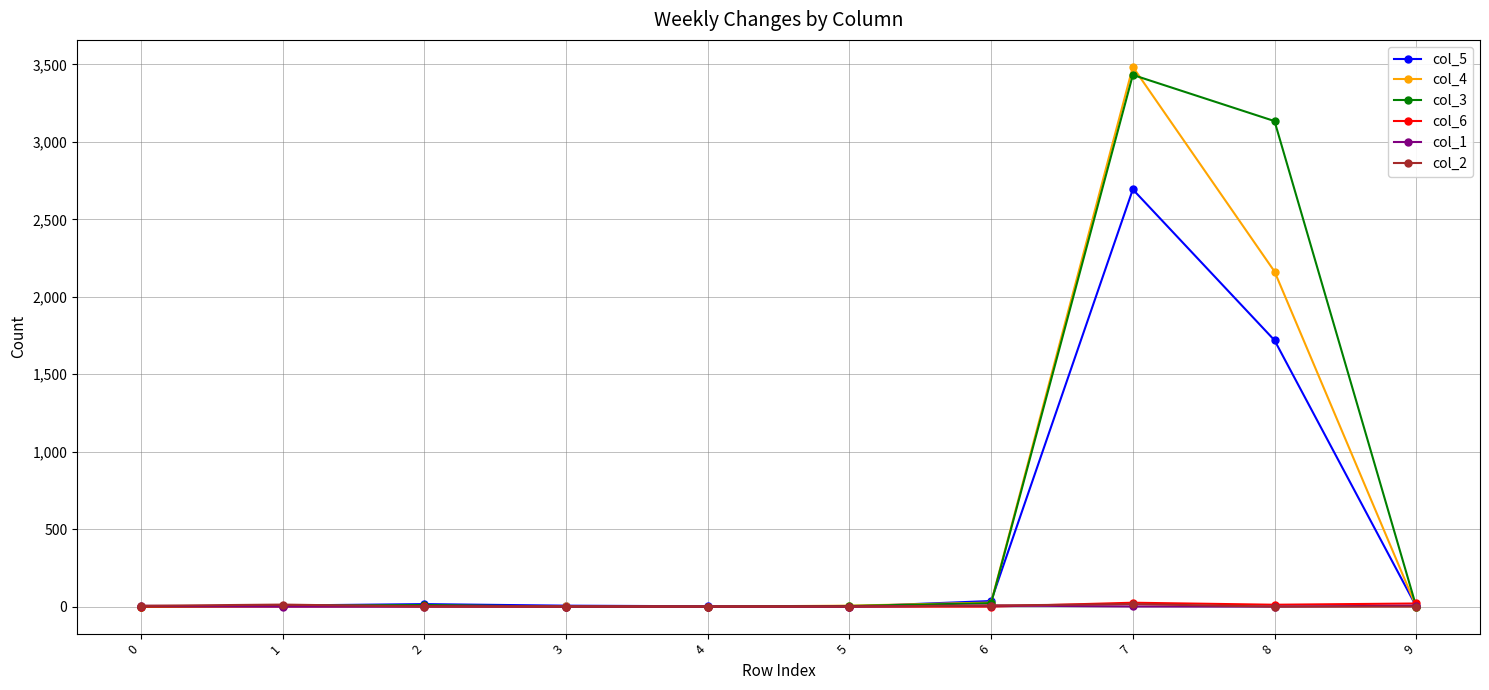

Count the number of categories in the chart.

10